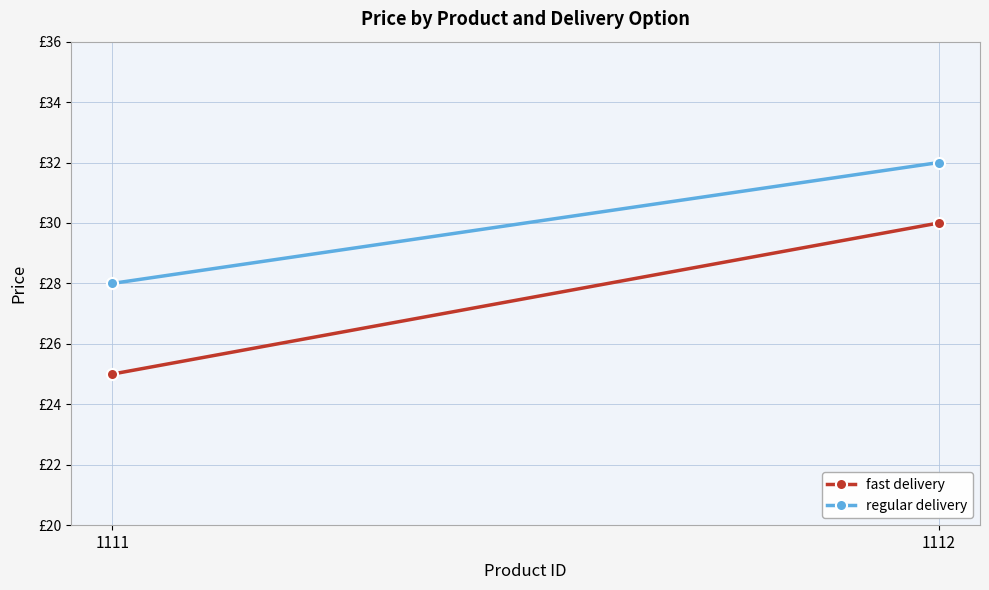

The regular delivery series shows 47 at 1112. True or false?

False